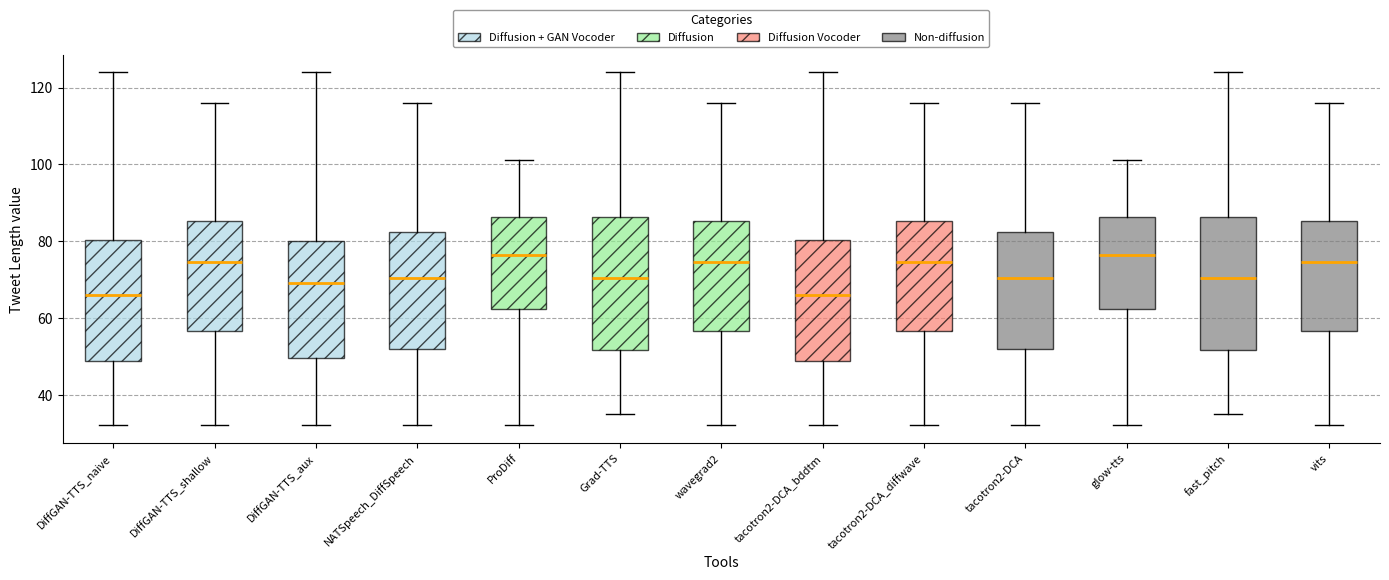

Reading left to right, read every box against the y-axis: the position of its median line, the range the box covers, and the ends of its whiskers. The values are not printed on the chart, so give them approximately, as read against the axis.

DiffGAN-TTS_naive: median 66, box 48 to 80, whiskers 32 to 124
DiffGAN-TTS_shallow: median 74, box 56 to 86, whiskers 32 to 116
DiffGAN-TTS_aux: median 70, box 50 to 80, whiskers 32 to 124
NATSpeech_DiffSpeech: median 70, box 52 to 82, whiskers 32 to 116
ProDiff: median 76, box 62 to 86, whiskers 32 to 102
Grad-TTS: median 70, box 52 to 86, whiskers 36 to 124
wavegrad2: median 74, box 56 to 86, whiskers 32 to 116
tacotron2-DCA_bddtm: median 66, box 48 to 80, whiskers 32 to 124
tacotron2-DCA_diffwave: median 74, box 56 to 86, whiskers 32 to 116
tacotron2-DCA: median 70, box 52 to 82, whiskers 32 to 116
glow-tts: median 76, box 62 to 86, whiskers 32 to 102
fast_pitch: median 70, box 52 to 86, whiskers 36 to 124
vits: median 74, box 56 to 86, whiskers 32 to 116